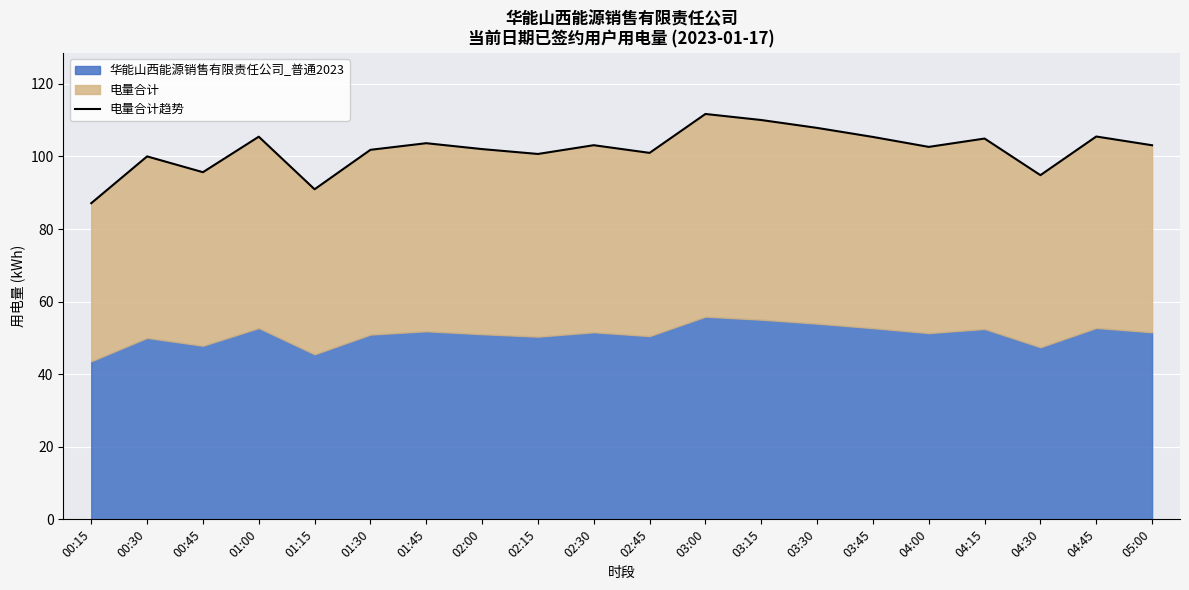

List the labels in order of value, smallest first.

00:15, 01:15, 04:30, 00:45, 00:30, 02:15, 02:45, 01:30, 02:00, 04:00, 05:00, 02:30, 01:45, 04:15, 03:45, 01:00, 04:45, 03:30, 03:15, 03:00